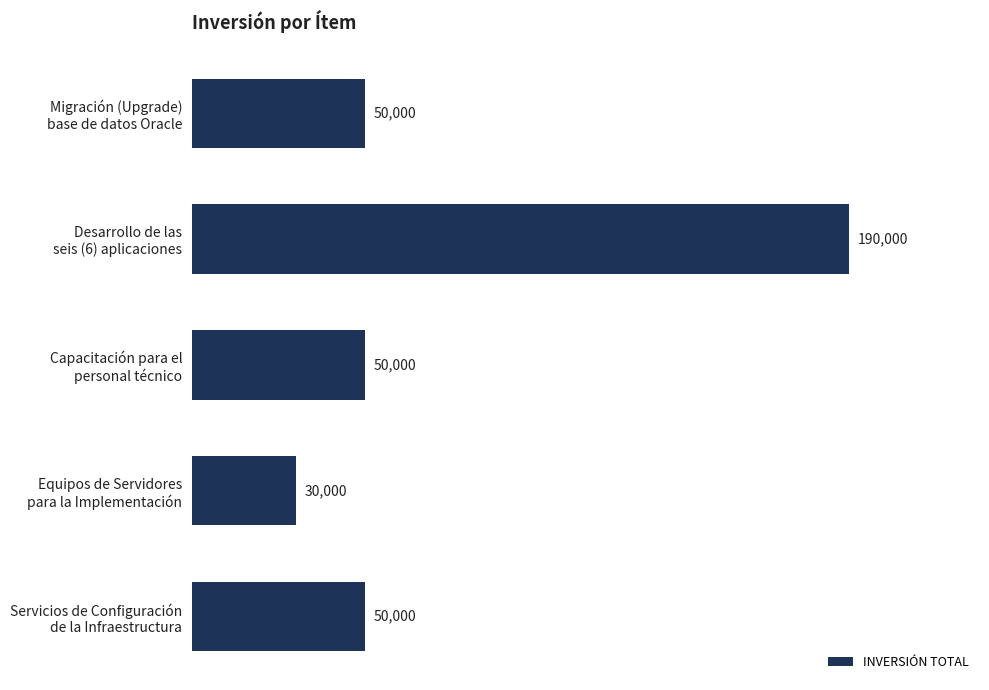

Reading bottom to top, extract all data points from this chart.

50000	30000	50000	190000	50000